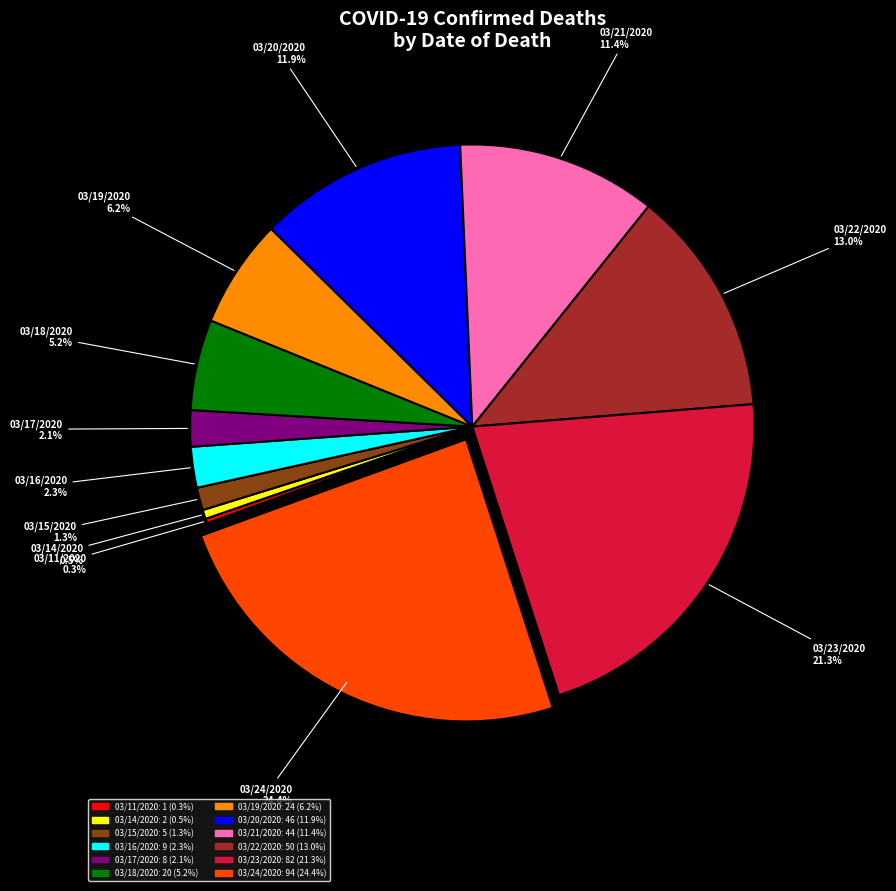

What is the largest slice in the pie chart?

03/24/2020